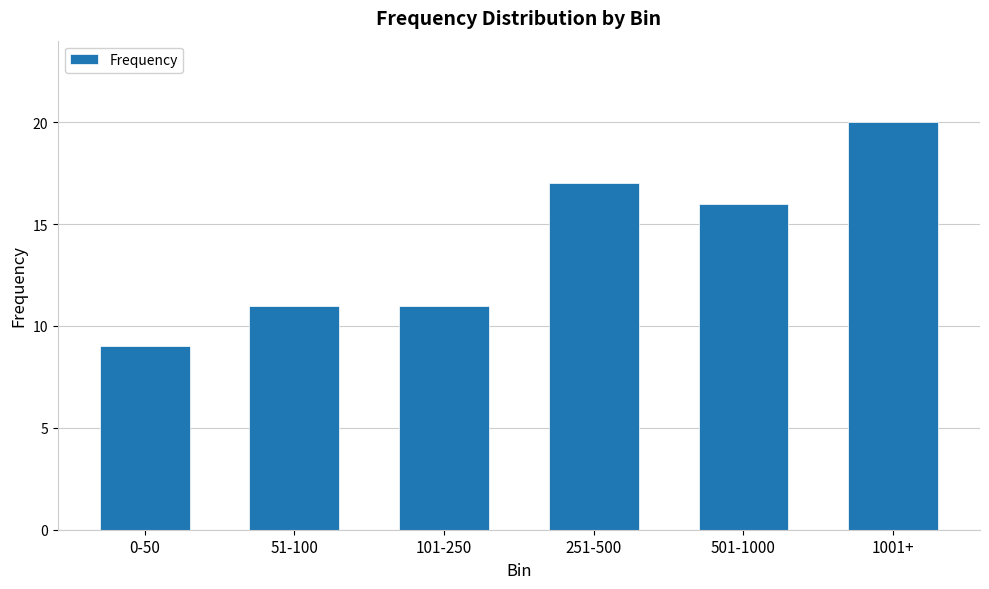

What is the value of the 2nd bar from the left?

11